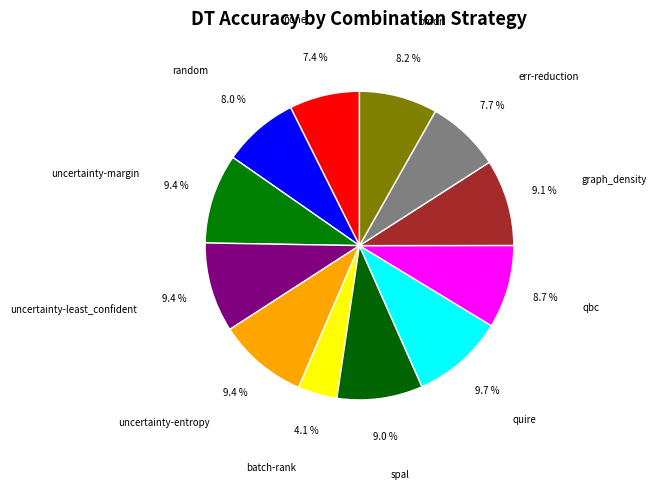

The uncertainty-least_confident slice represents 9% of the pie. True or false?

True